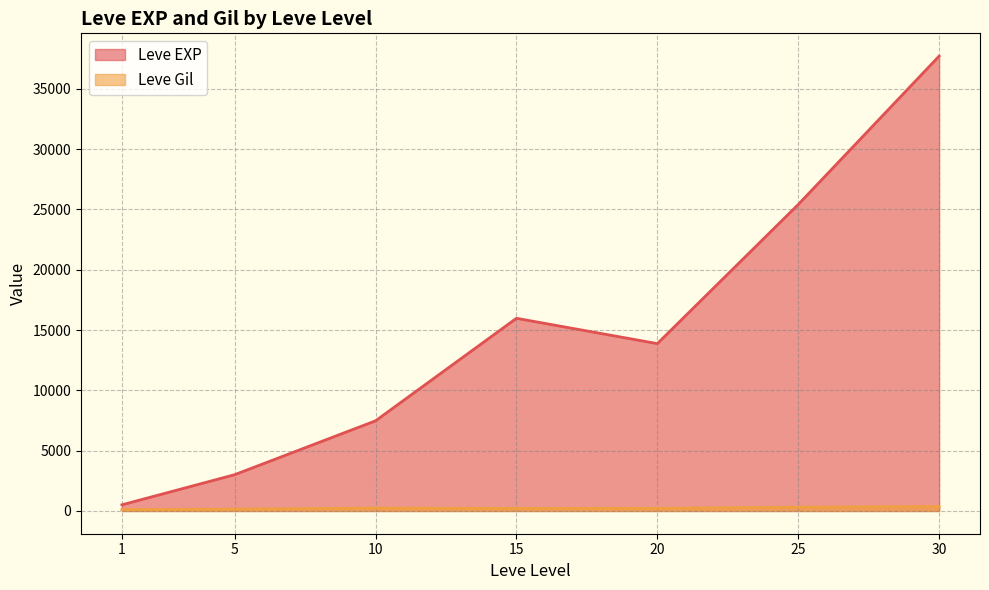

Which label corresponds to the smallest value in the chart?

1